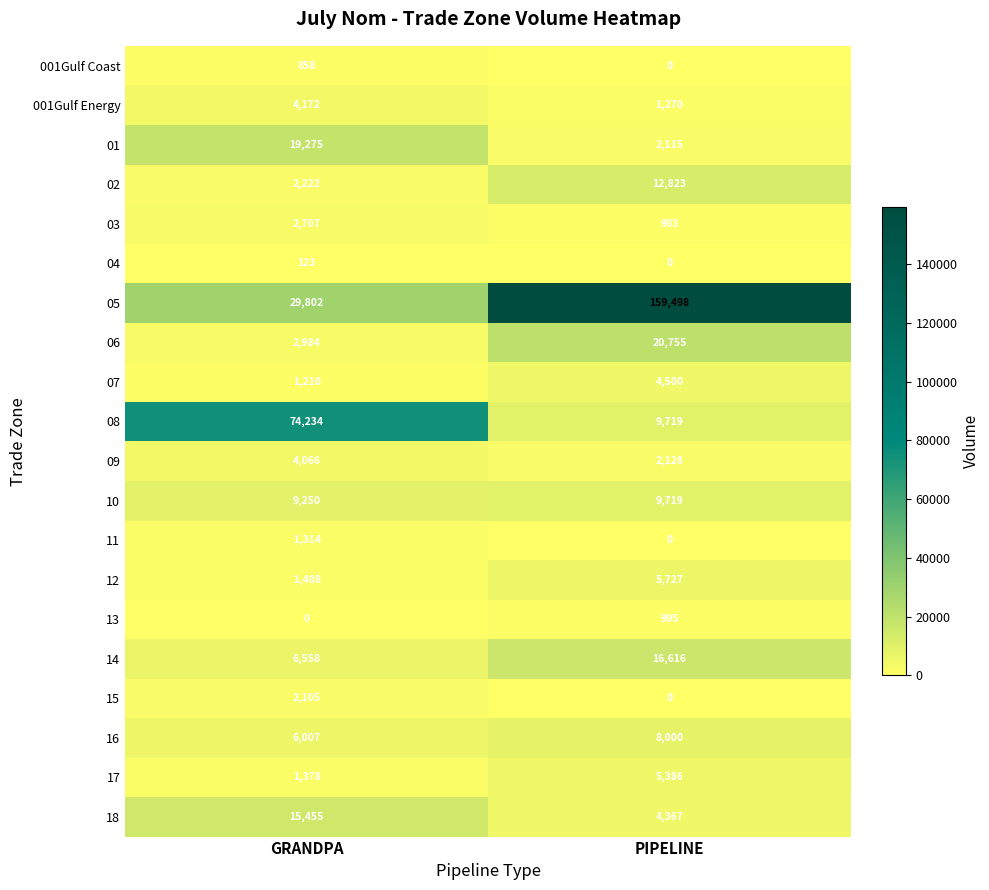

What is the total value across all series at GRANDPA?

185128